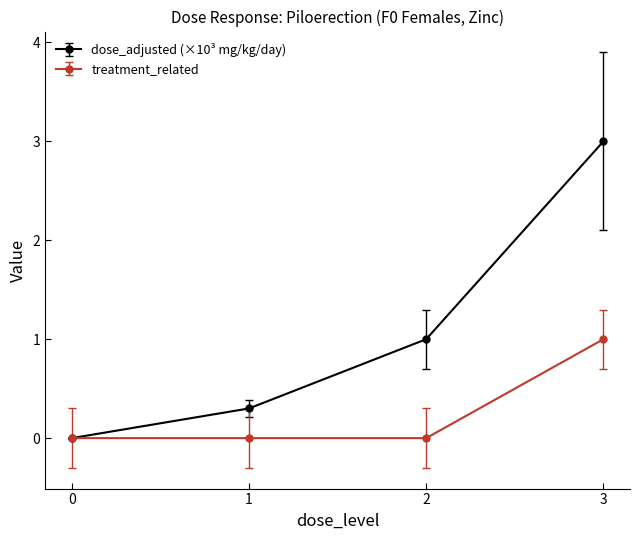

At which label does treatment_related reach its peak?

3